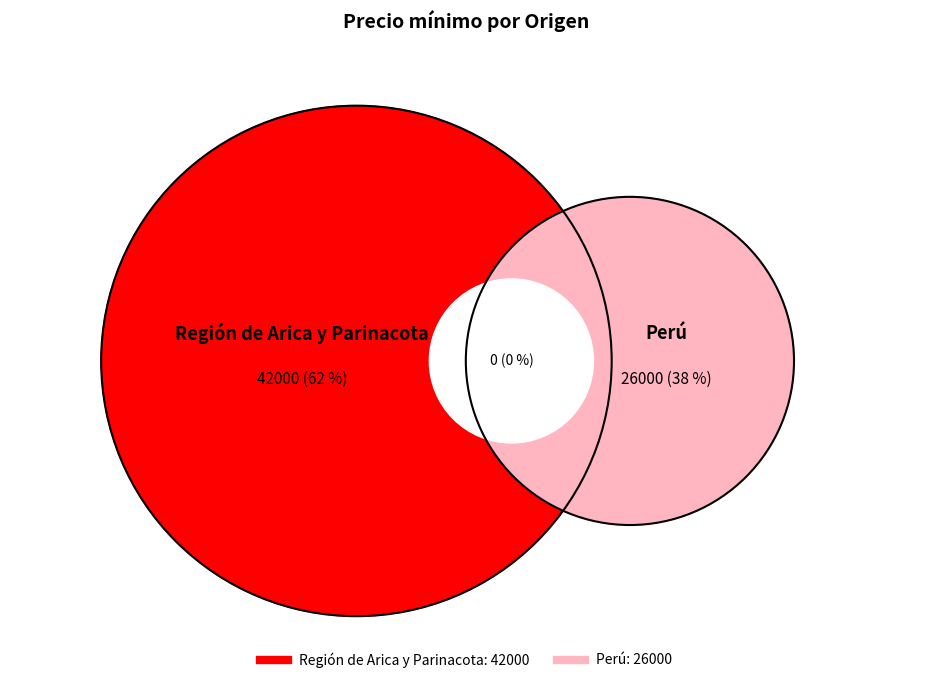

What is the smallest slice in the pie chart?

Perú